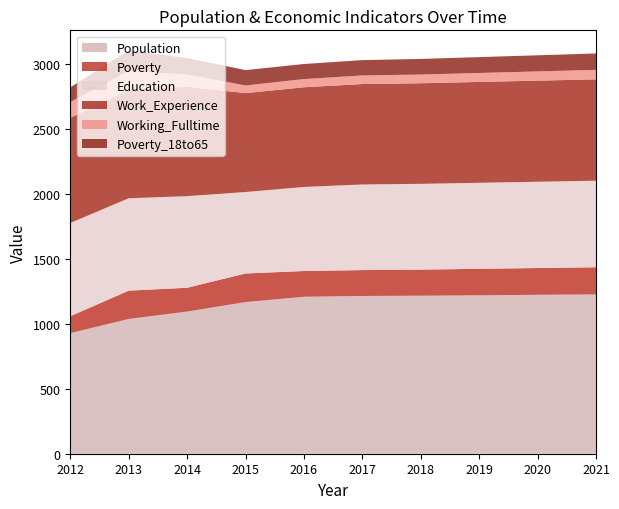

Reading left to right, what are all the values shown in this chart?

Population: 2012=928	2013=1037	2014=1094	2015=1167	2016=1208	2017=1214	2018=1216	2019=1219	2020=1223	2021=1226
Poverty: 2012=130	2013=218	2014=183	2015=220	2016=198	2017=199	2018=201	2019=204	2020=206	2021=209
Education: 2012=718	2013=711	2014=705	2015=627	2016=647	2017=659	2018=660	2019=662	2020=664	2021=666
Work_Experience: 2012=808	2013=834	2014=842	2015=761	2016=767	2017=773	2018=774	2019=776	2020=778	2021=780
Working_Fulltime: 2012=123	2013=145	2014=94	2015=59	2016=63	2017=66	2018=67	2019=69	2020=71	2021=73
Poverty_18to65: 2012=112	2013=158	2014=127	2015=118	2016=116	2017=118	2018=120	2019=122	2020=124	2021=126